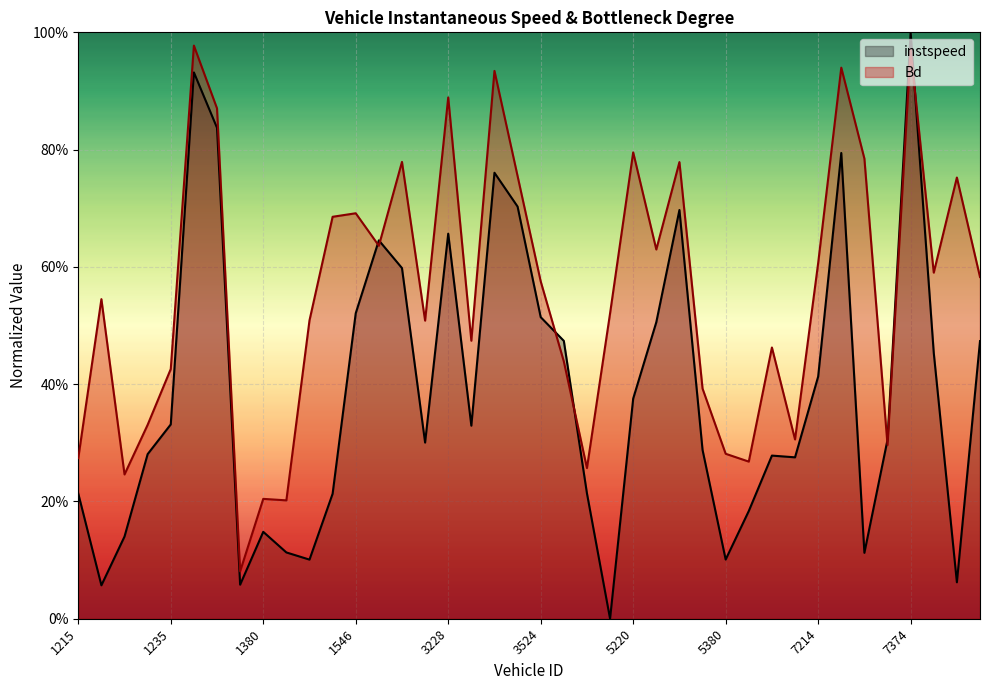

Where is the first local minimum for instspeed?

1219